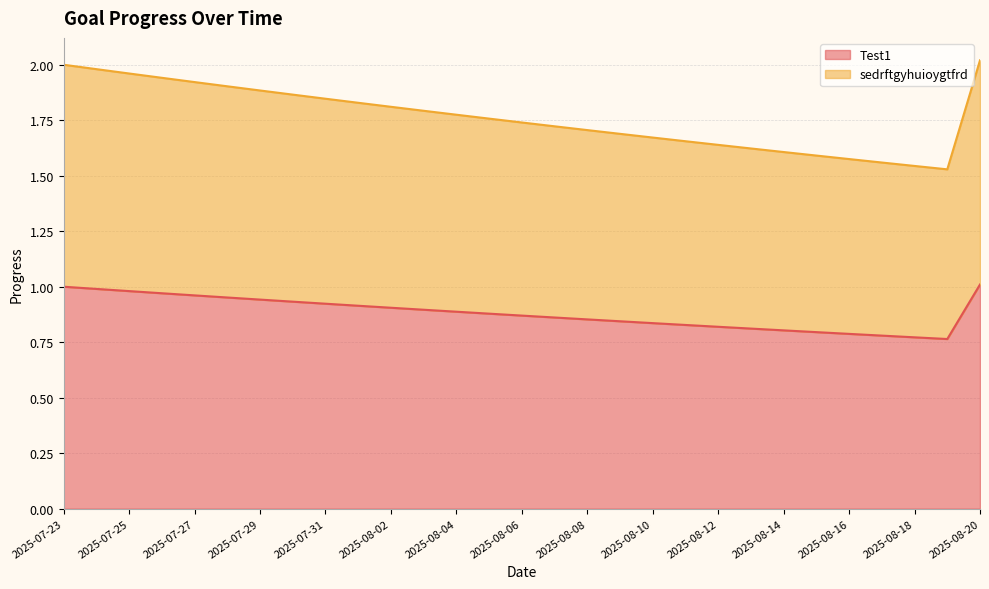

Which category has the highest value in the sedrftgyhuioygtfrd series?

2025-08-20